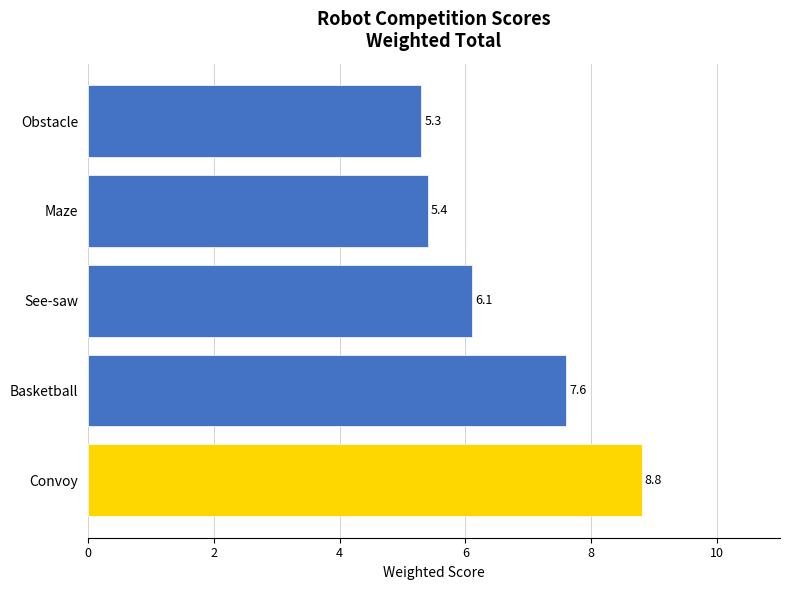

What is the greatest value displayed?

8.8